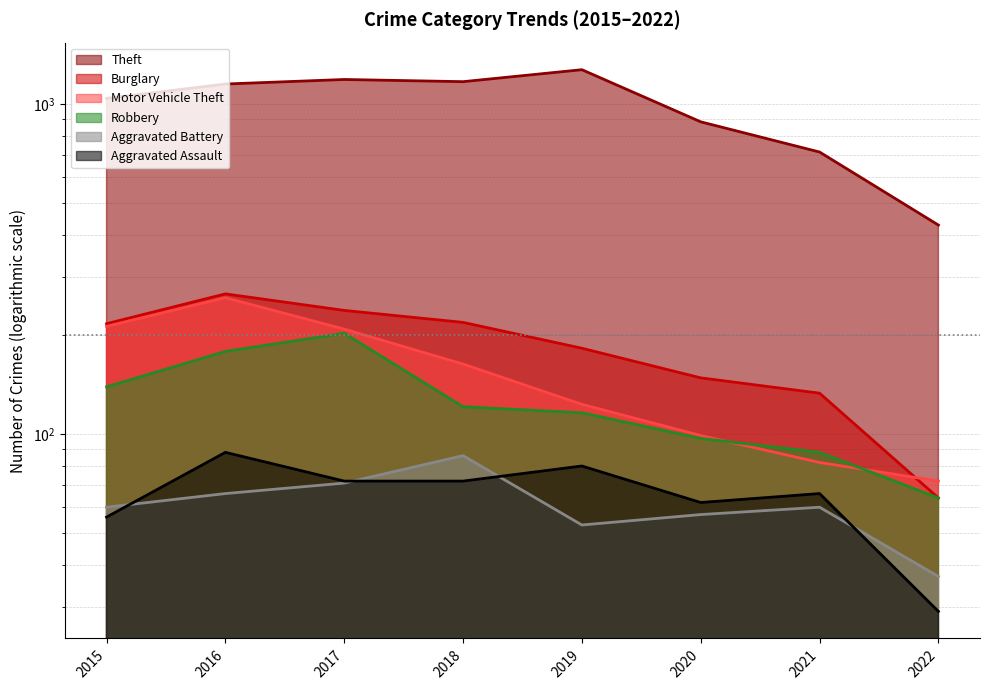

What is the minimum value for Burglary?

64